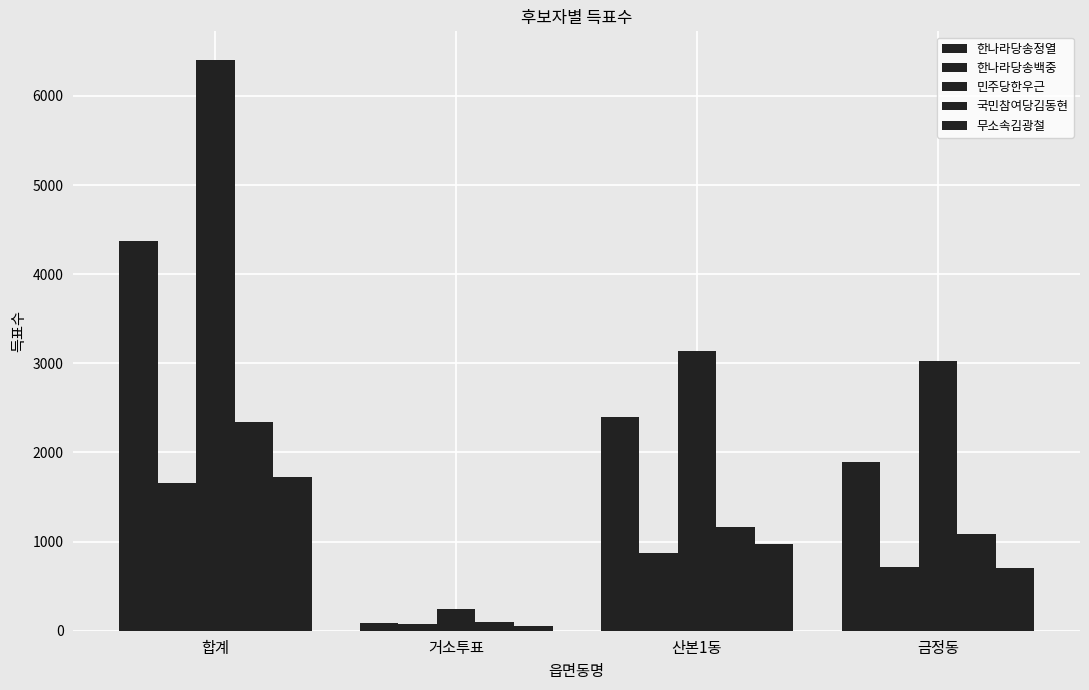

True or false: 무소속김광철 has a value of 422 at 금정동.

False